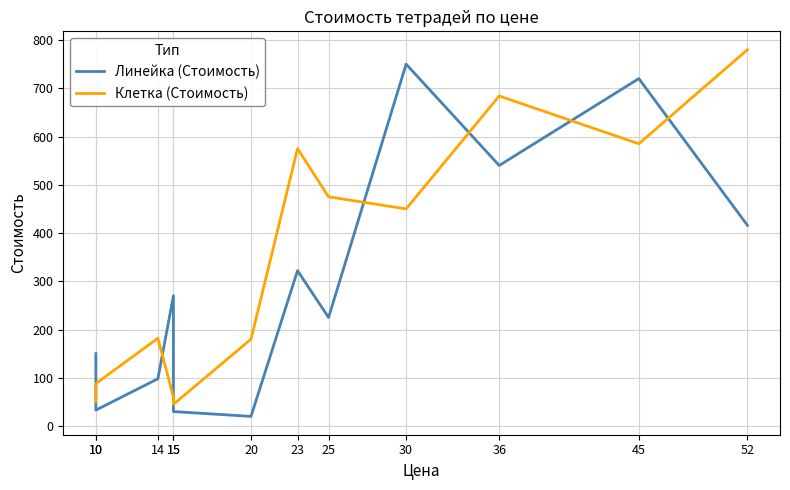

The value of Линейка (Стоимость) at 10 is 150. True or false?

True